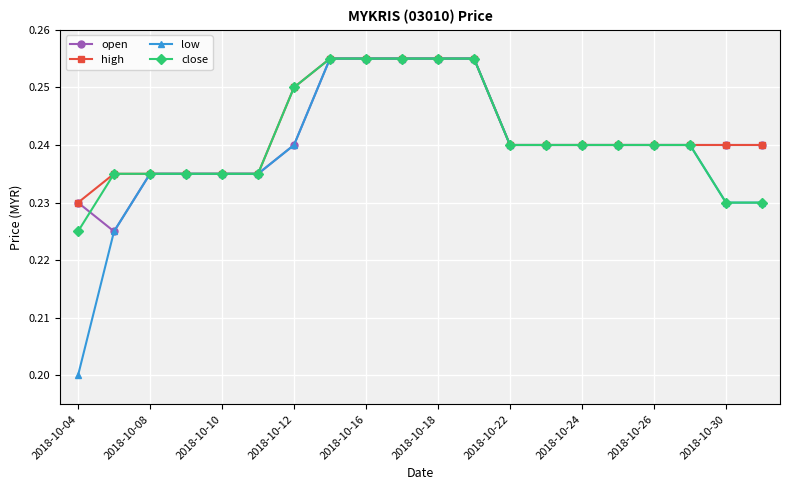

How many open values are between 0 and 1?

20